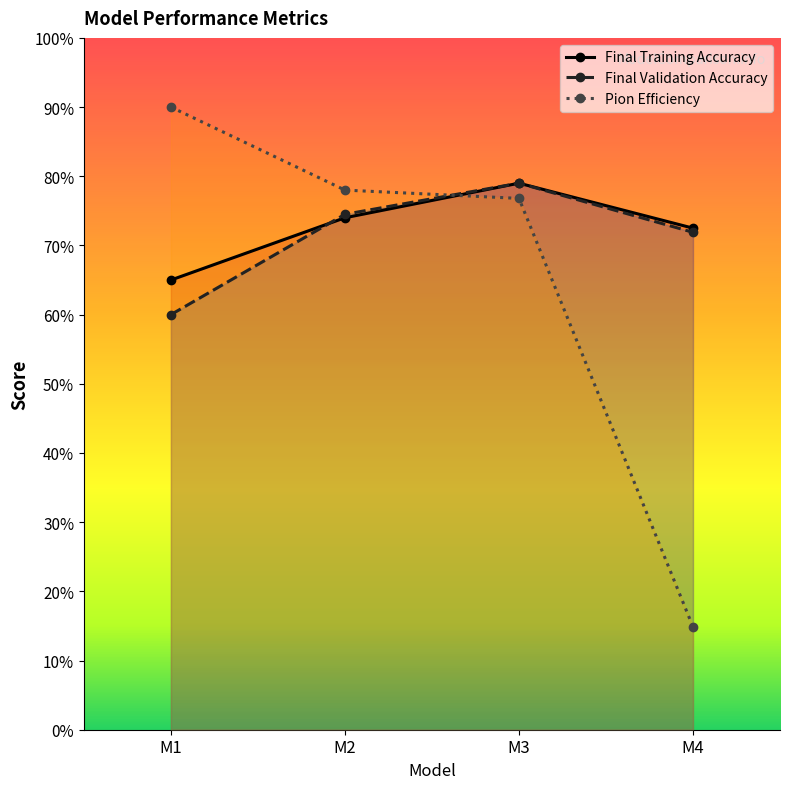

What is the spread (max minus min) of values at M1?

0.3